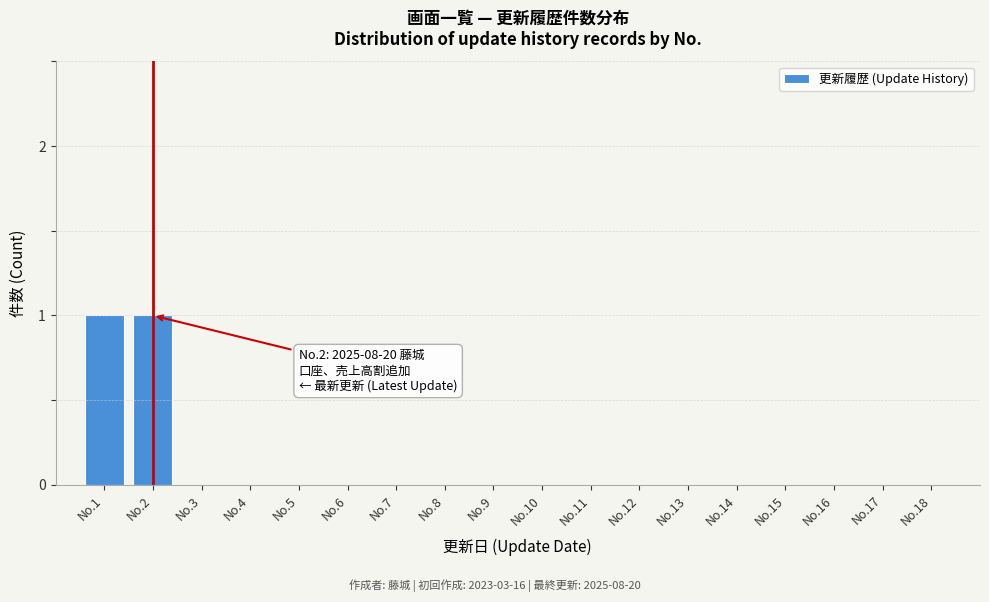

Reading right to left, list all the values displayed in this chart.

No.18=0	No.17=0	No.16=0	No.15=0	No.14=0	No.13=0	No.12=0	No.11=0	No.10=0	No.9=0	No.8=0	No.7=0	No.6=0	No.5=0	No.4=0	No.3=0	No.2=1	No.1=1